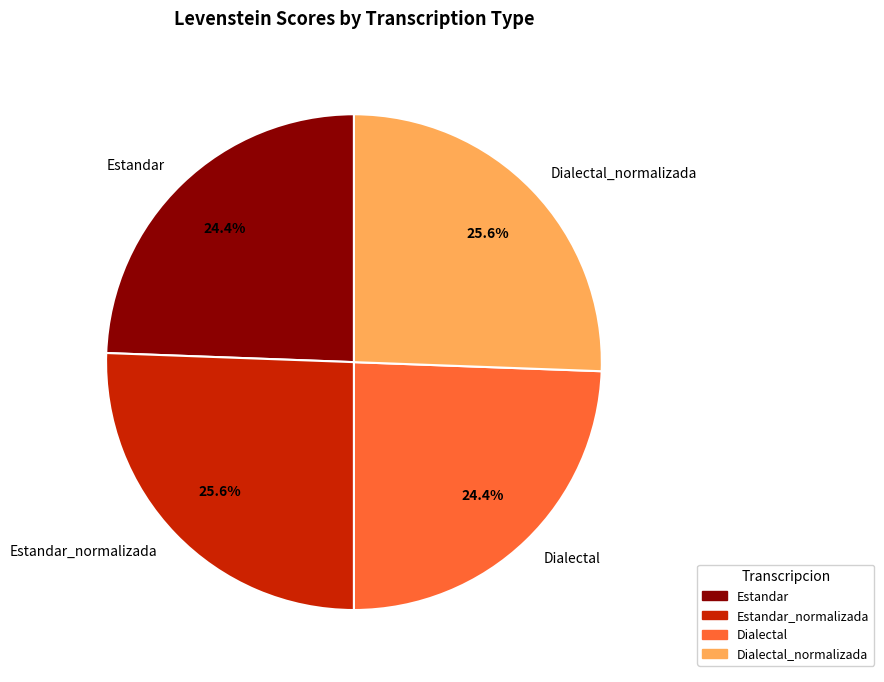

Is Estandar_normalizada the majority of the pie?

No